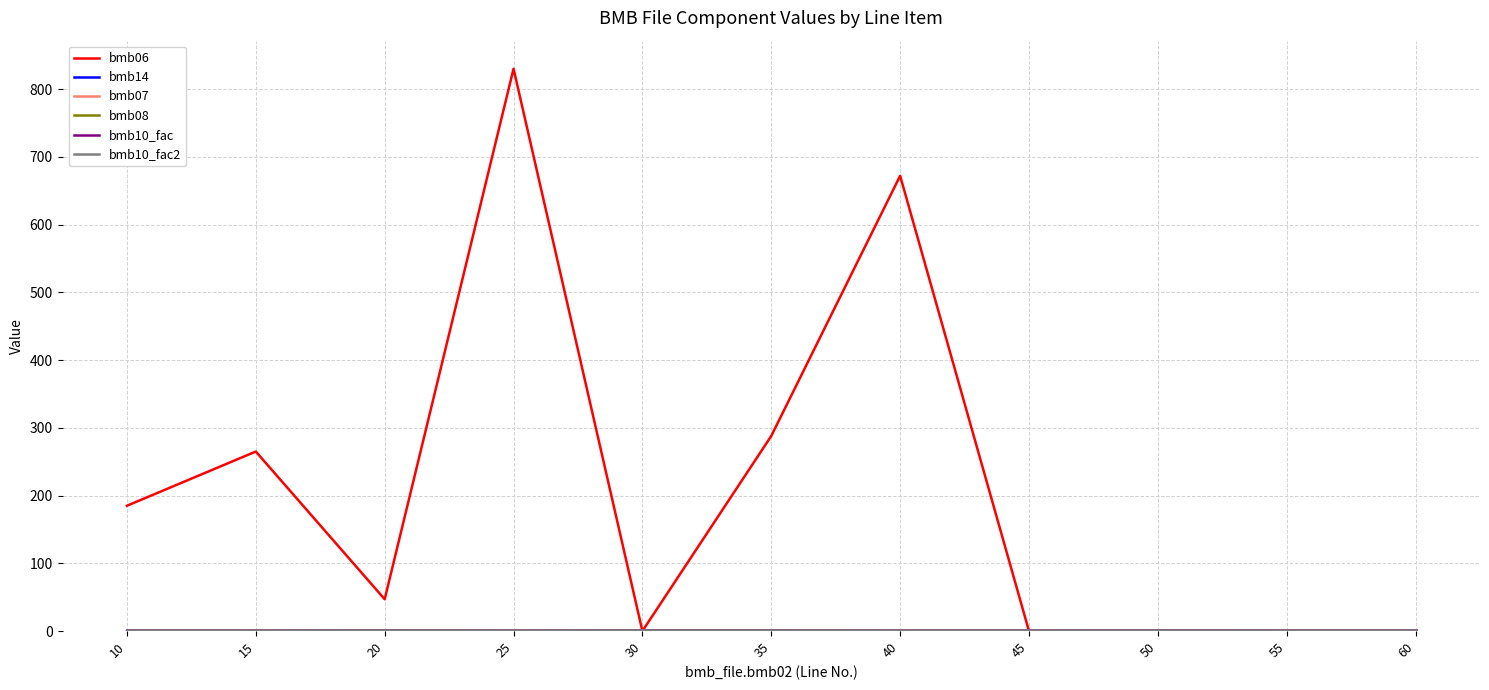

List the series in order of their peak value, lowest first.

bmb08, bmb14, bmb07, bmb10_fac, bmb10_fac2, bmb06